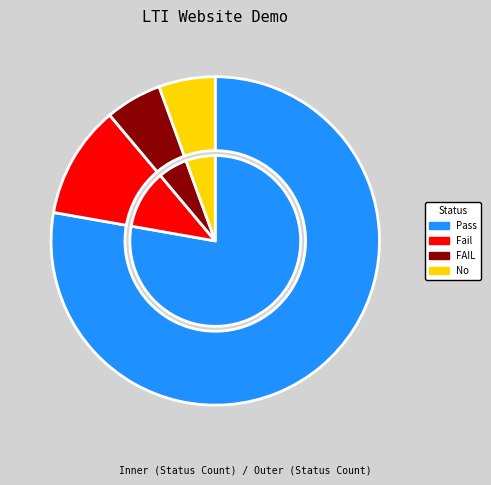

Between Fail and FAIL, which is larger?

Fail